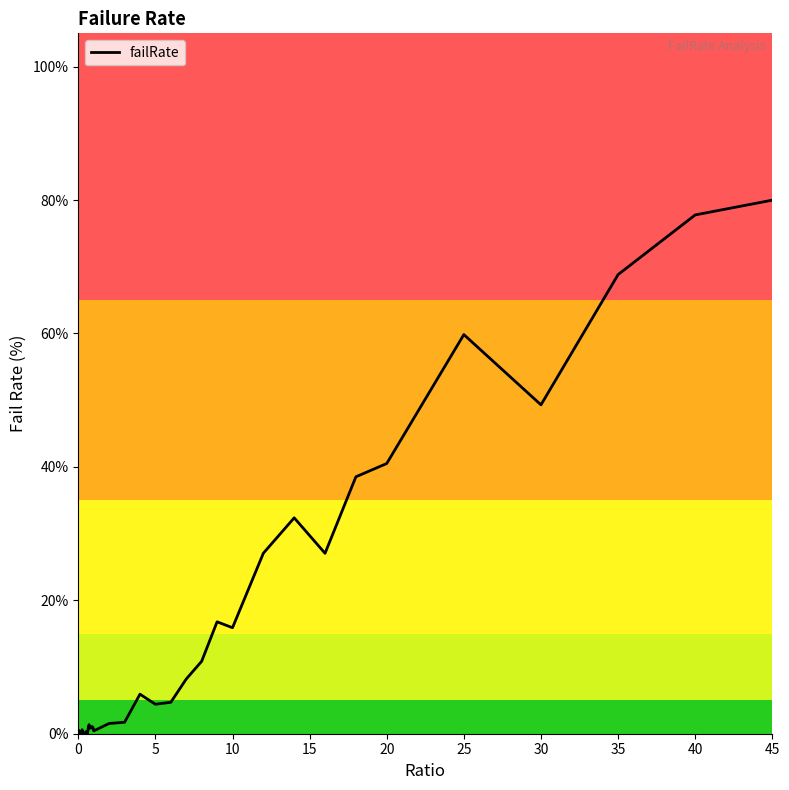

How many points are higher than both their immediate neighbors (excluding endpoints)?

10